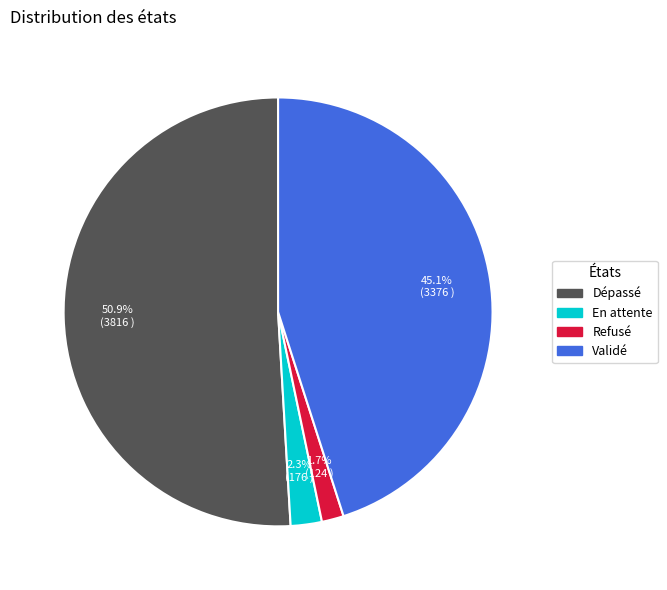

How many slices are in this pie chart?

4